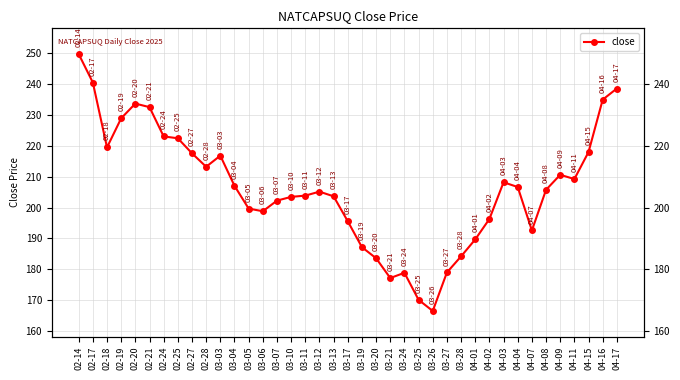

Reading left to right, list all the values displayed in this chart.

249.6	240.3	219.4	228.8	233.6	232.4	222.9	222.3	217.5	213.2	216.7	207.0	199.7	198.8	202.2	203.4	203.8	205.1	203.6	195.6	187.2	183.6	177.2	178.9	170.2	166.6	179.0	184.2	189.7	196.3	208.2	206.6	192.6	205.7	210.6	209.2	217.9	234.8	238.4